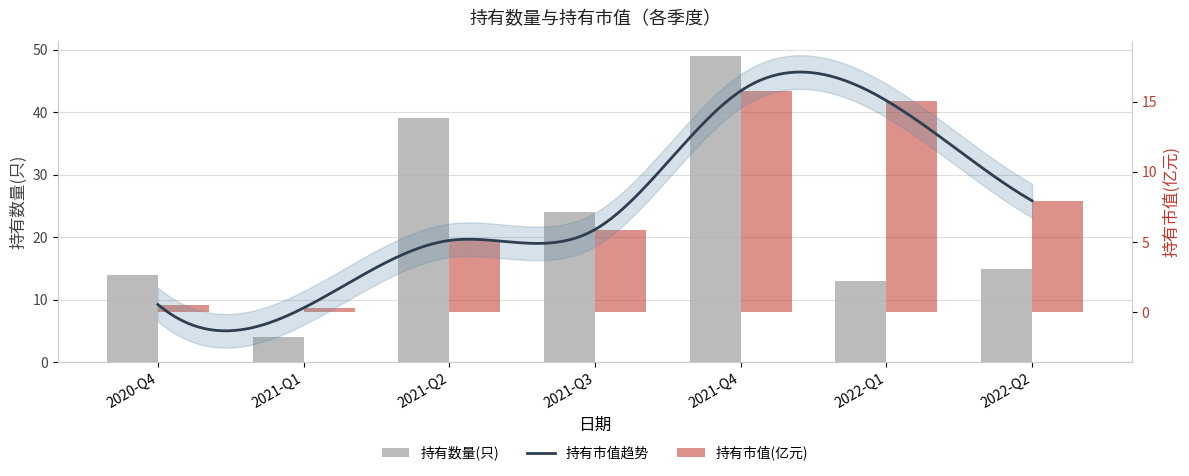

Where does the 持有市值(亿元) series first go above 5?

2021-Q2